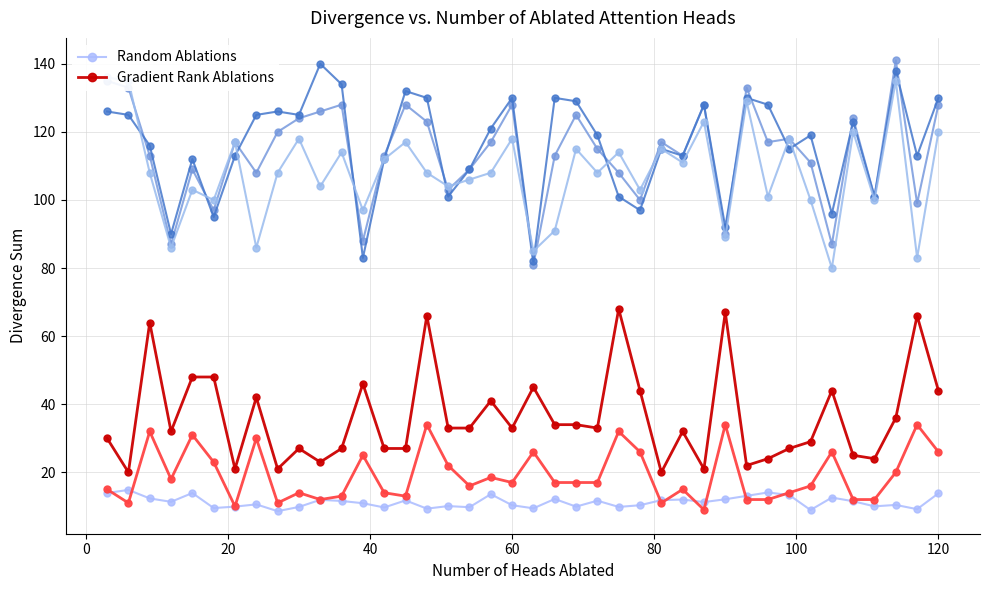

True or false: Gradient Rank Ablations and Random Ablations intersect in this chart.

False